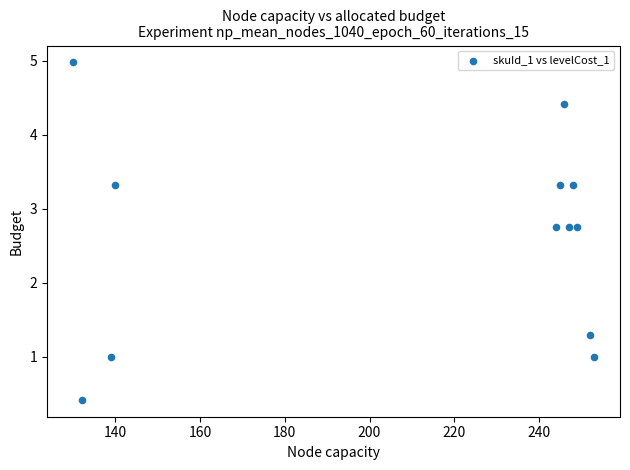

What Y value in the scatter plot is closest to 2?

1.3